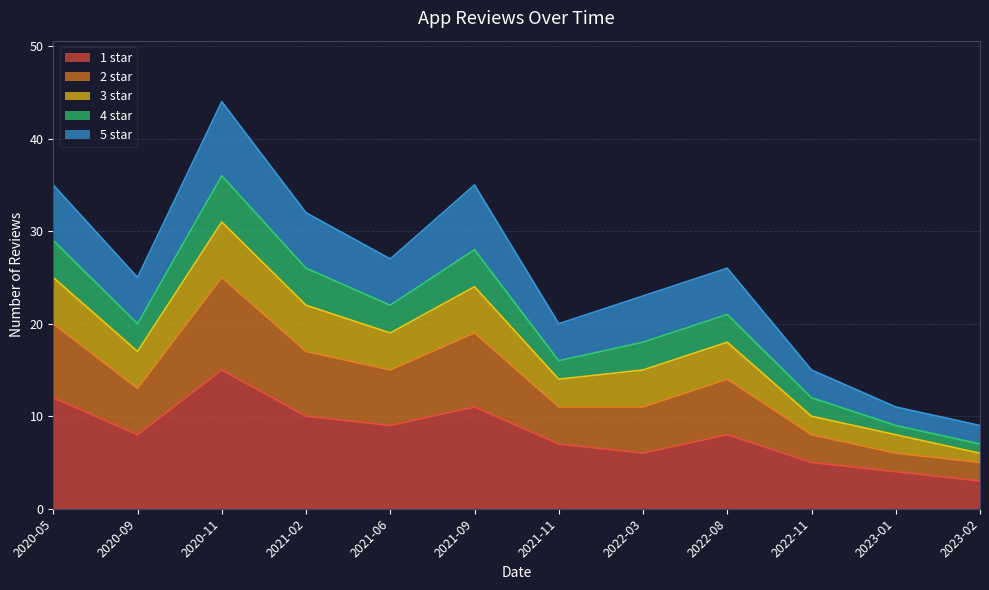

What is the difference between the maximum and minimum values in the 1 star series?

12